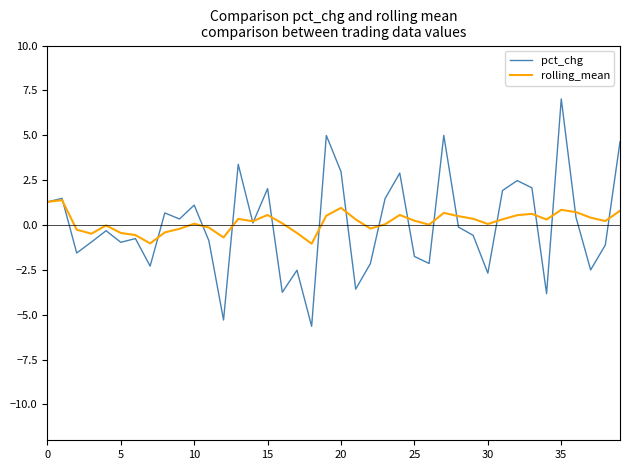

What is the highest value of the rolling_mean series?

1.4